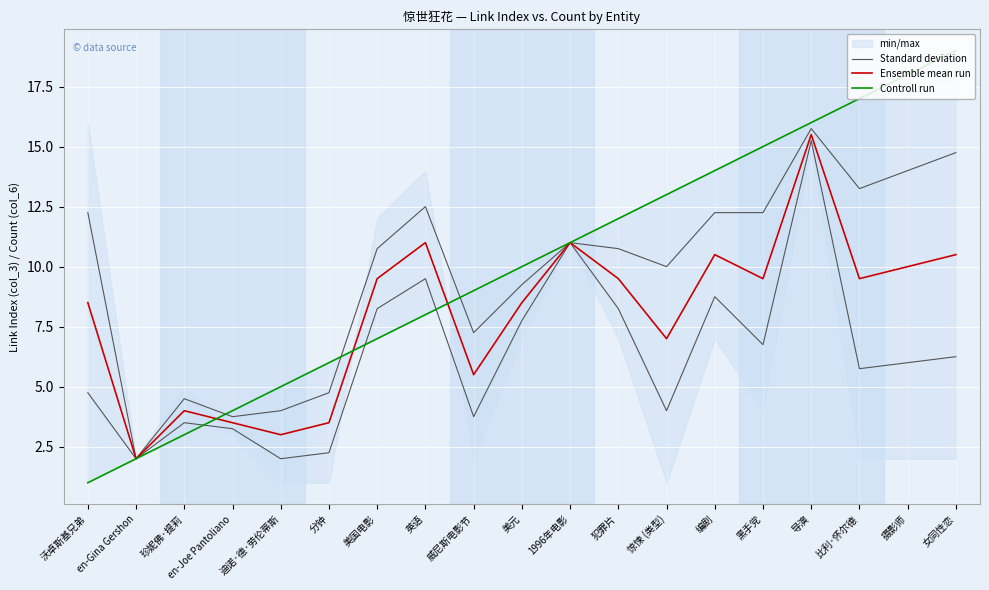

What is the total value across all series at 威尼斯电影节?

21.8